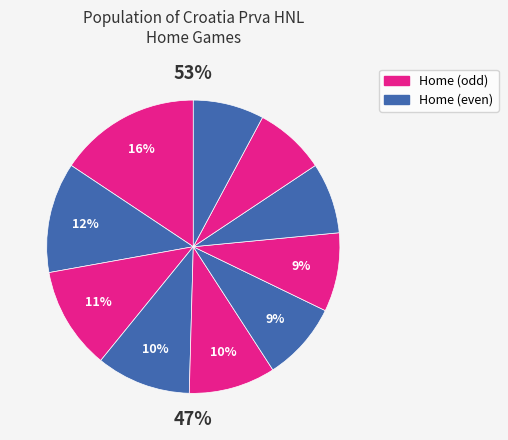

Is it true that Osijek is 11% of the pie?

True